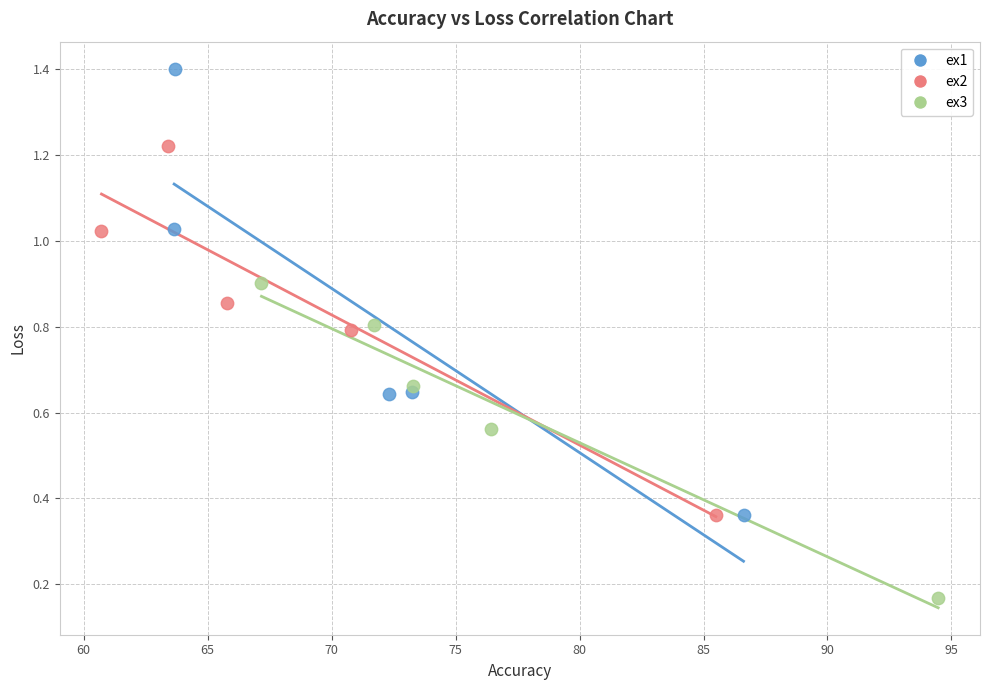

What are all the series names shown in the legend?

ex1, ex2, ex3